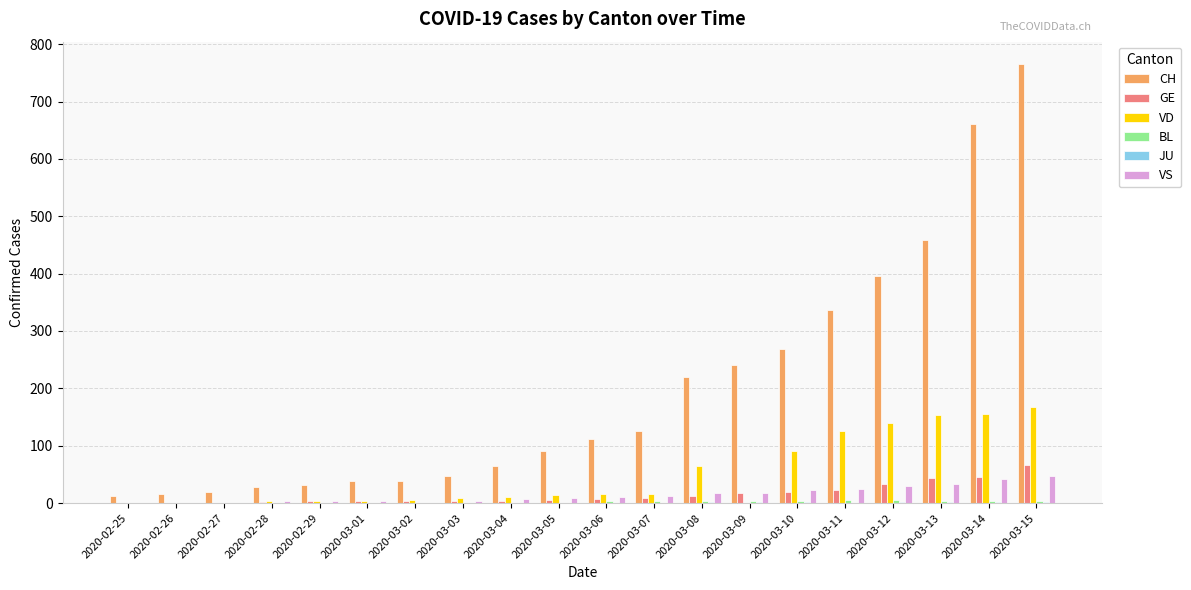

The value of VS at 2020-03-10 is 22. True or false?

True